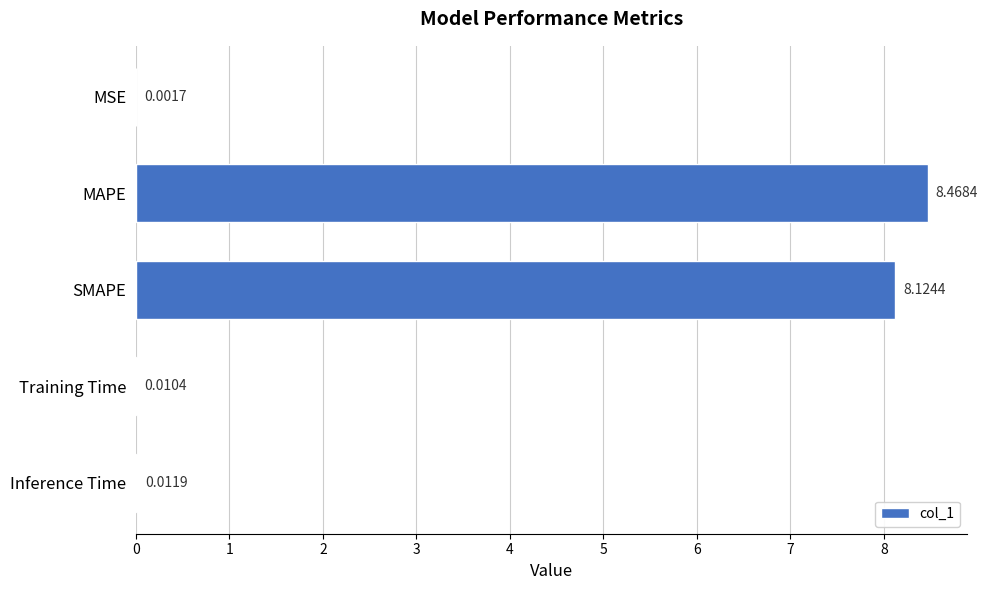

What is the change in value from MAPE to SMAPE?

-0.3